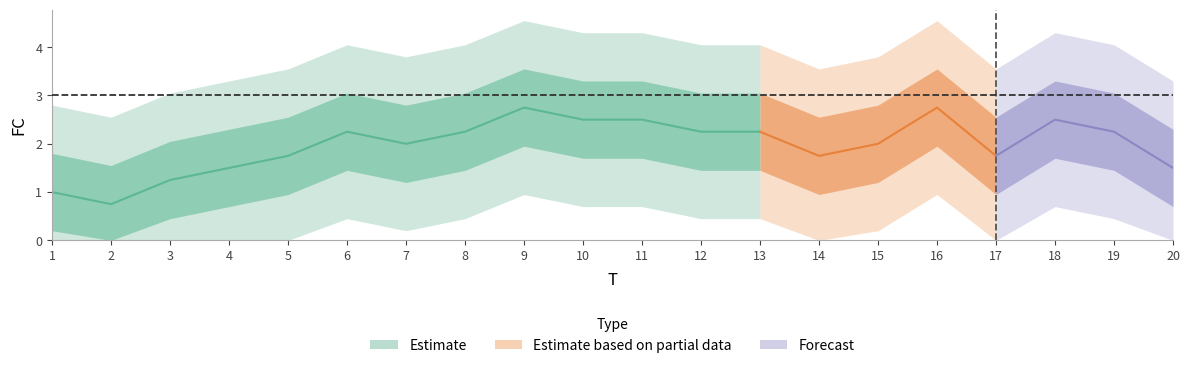

What is the sum of all values?

40